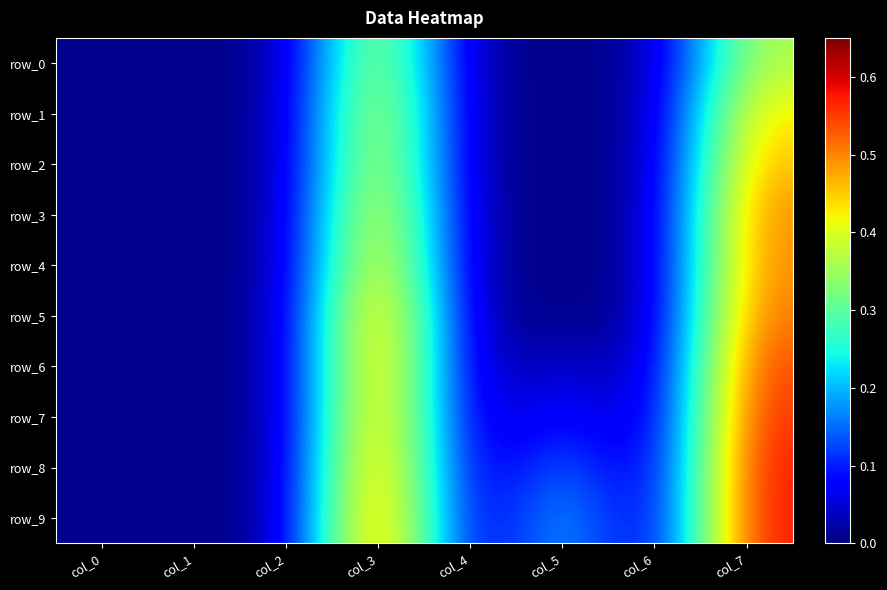

True or false: row_5 has a value of 0.0 at col_0.

True